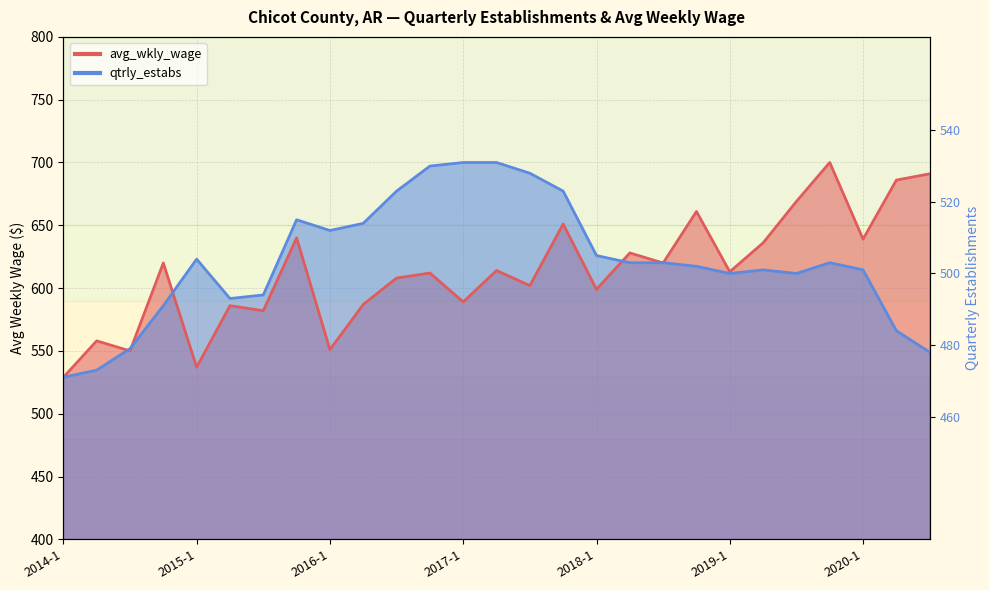

What is the value of the avg_wkly_wage point at the 8th from the left?

640.0